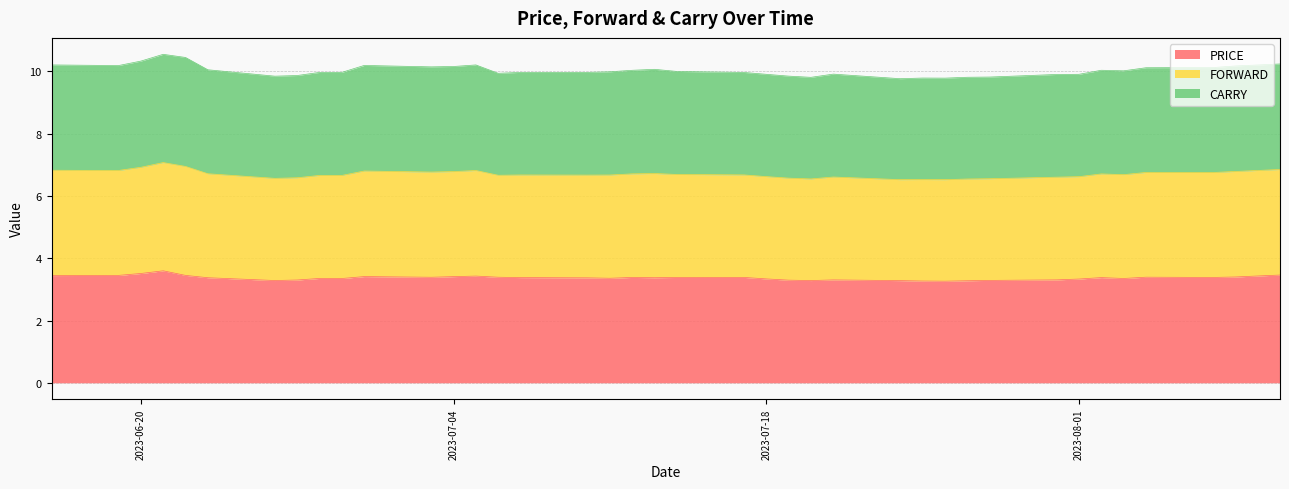

At which category is the sum across all series the highest?

2023-06-21